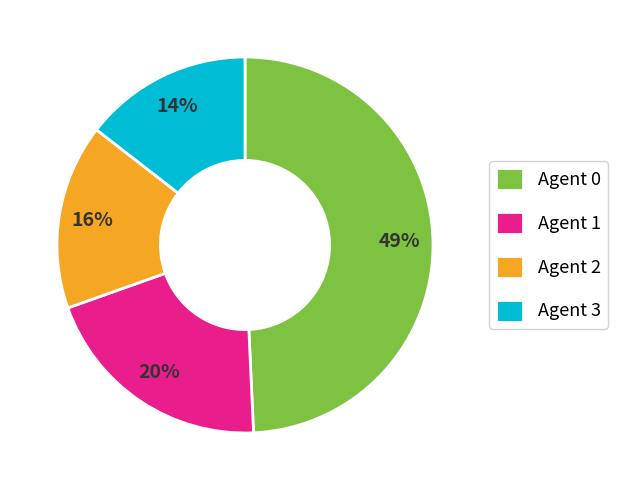

To the nearest percent, what is the average slice percentage?

25%